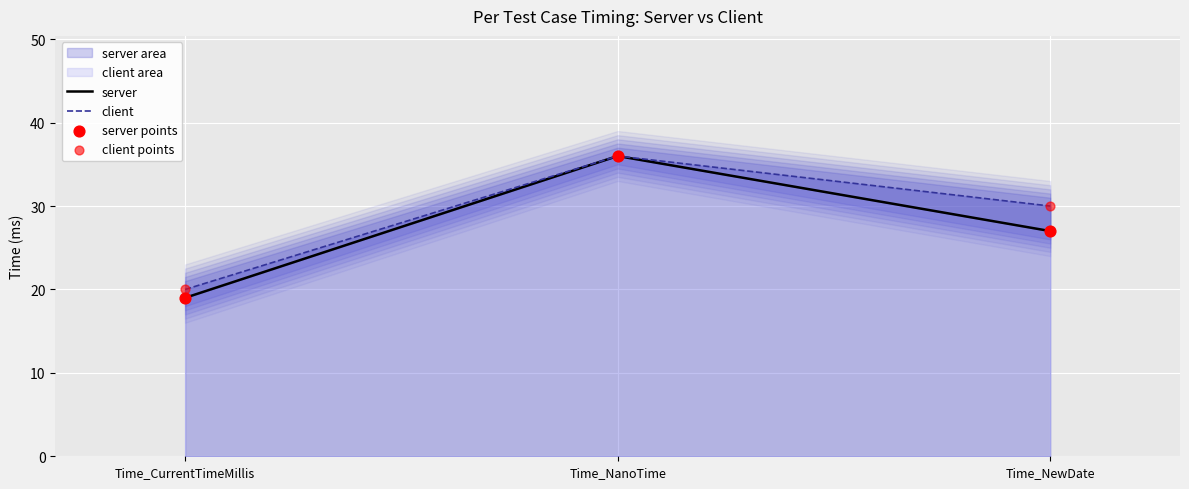

What are all the series names shown in the legend?

server, client, server points, client points